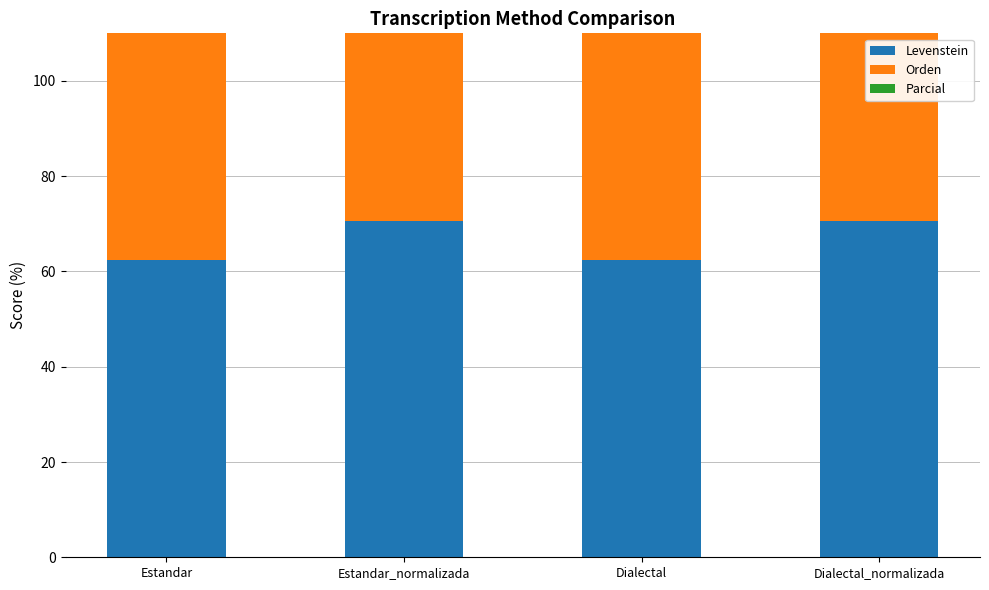

Which series has the widest spread of values?

Parcial